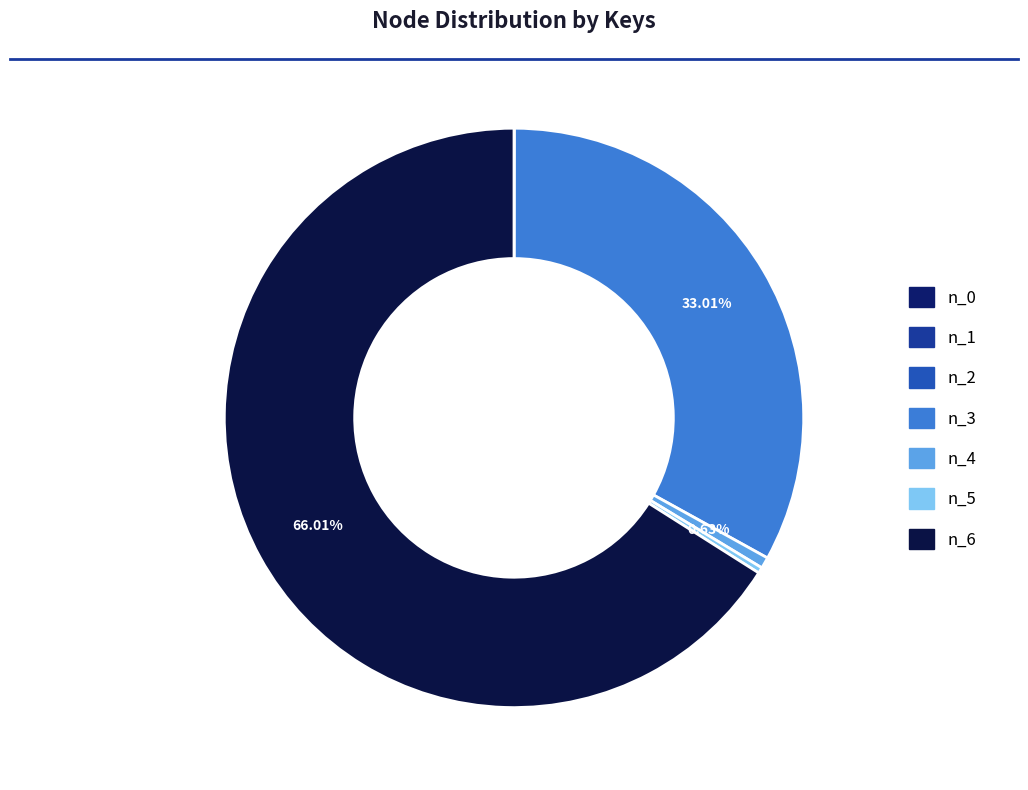

Is the sum of n_3 and n_4 greater than half?

No